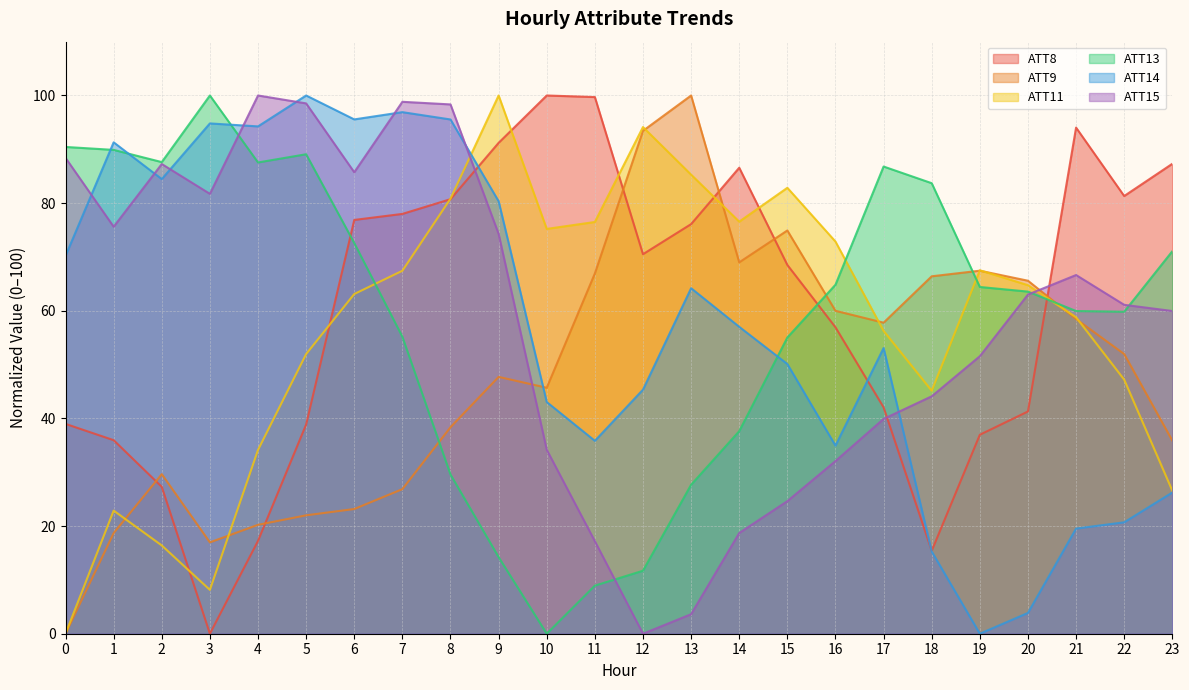

What is the difference between the second highest and minimum values in the ATT8 series?

99.7